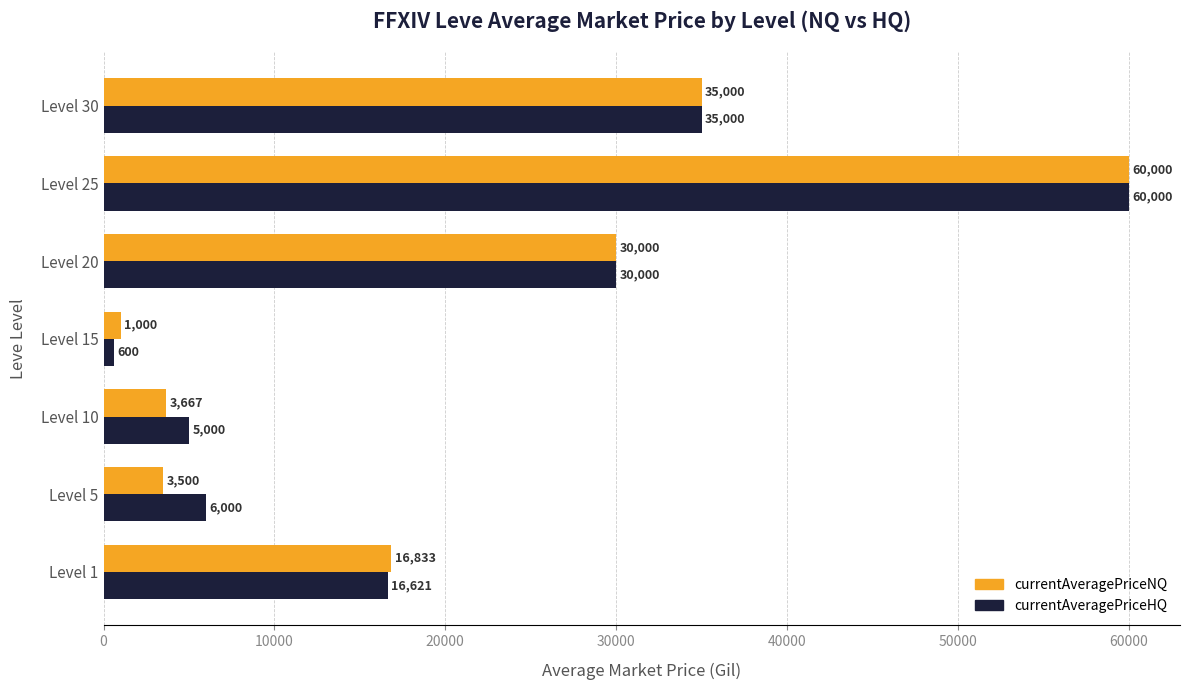

Rank the series at Level 1 from highest to lowest value.

currentAveragePriceNQ, currentAveragePriceHQ